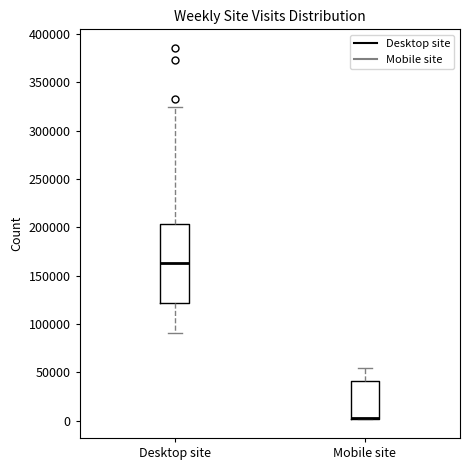

Comparing the boxes themselves (not the whiskers), which one is the tallest?

Desktop site